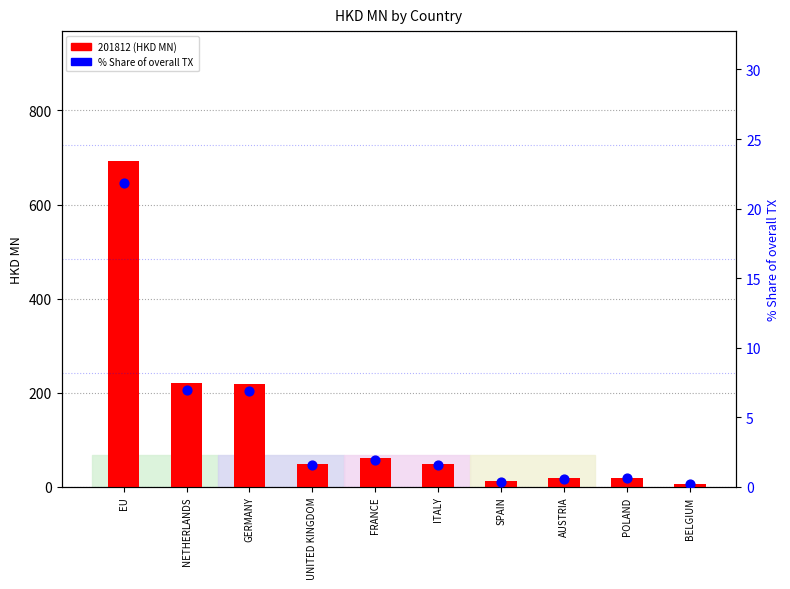

Is the value of 201812 (HKD MN) at FRANCE greater than the value of % Share of overall TX at BELGIUM?

Yes